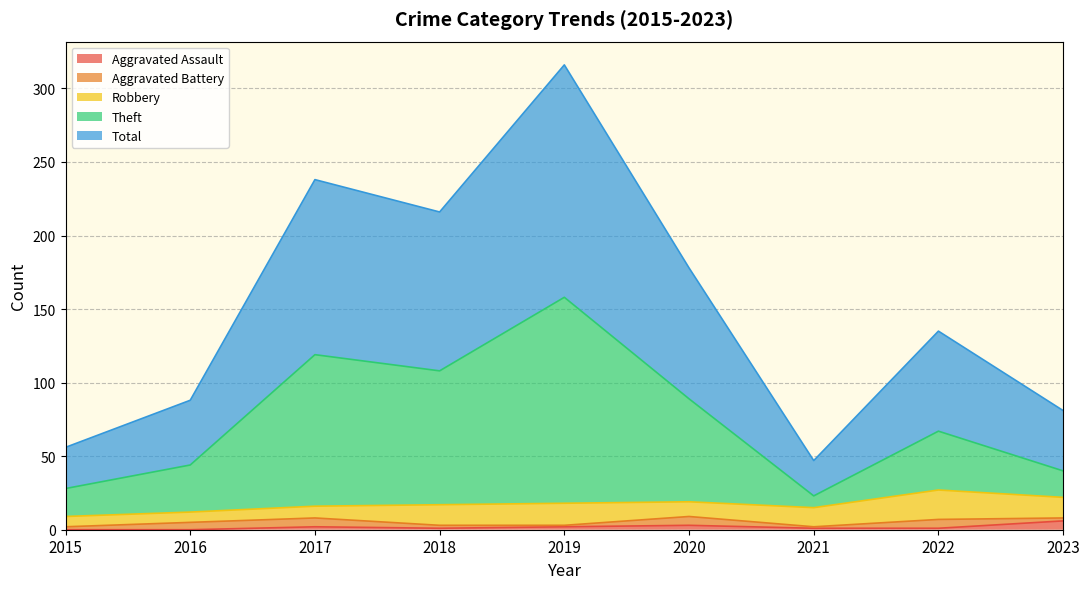

How many interior local peaks does the Total series have?

3